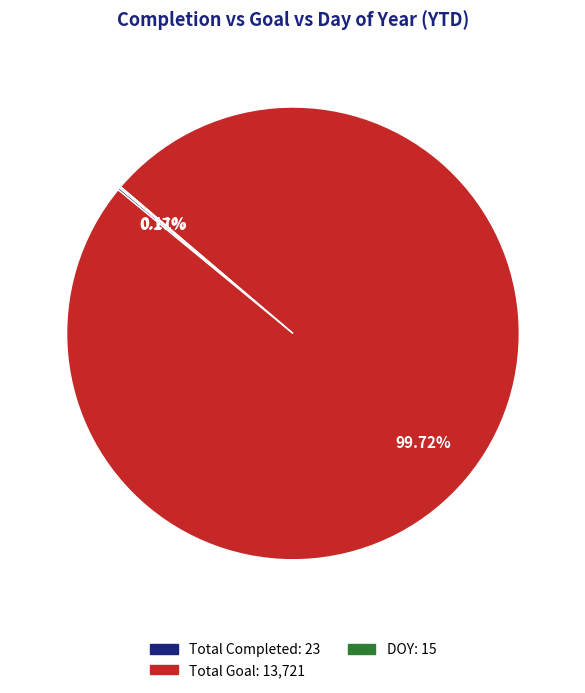

Is there a majority slice in this chart?

Yes